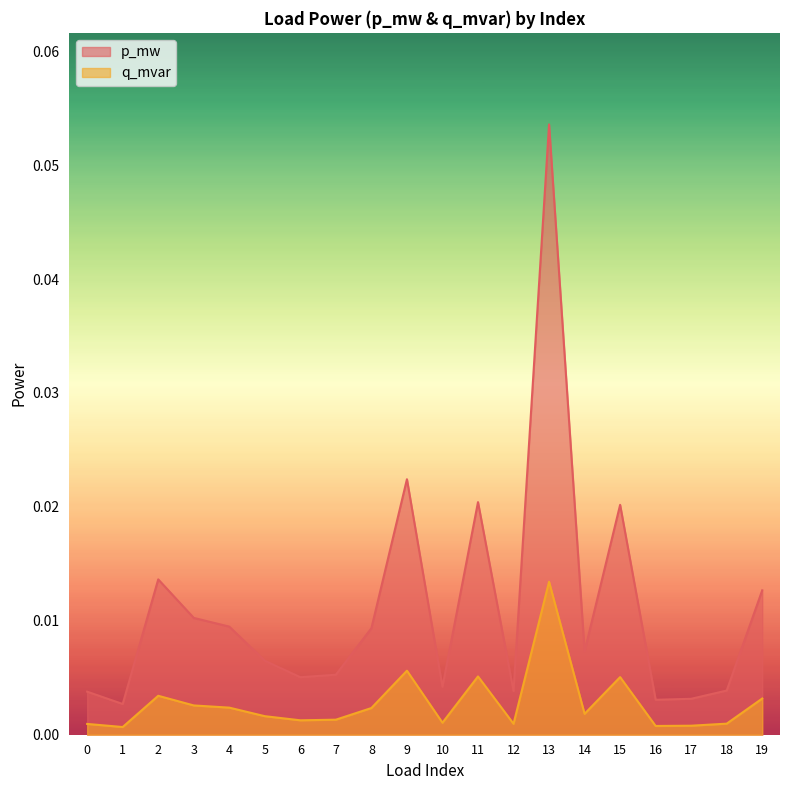

What is the difference between the maximum and second lowest values in the p_mw series?

0.1